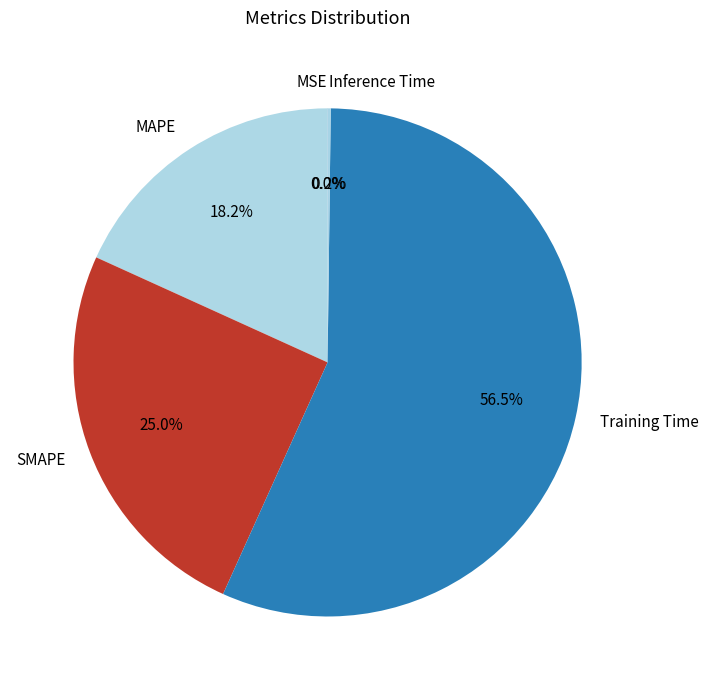

What percentage do Training Time and MAPE together represent?

74.8%